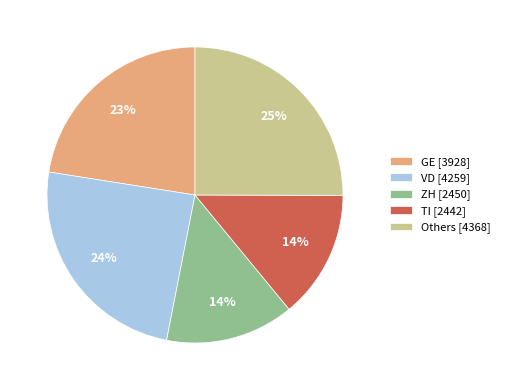

True or false: GE [3928] accounts for 30% of the total.

False